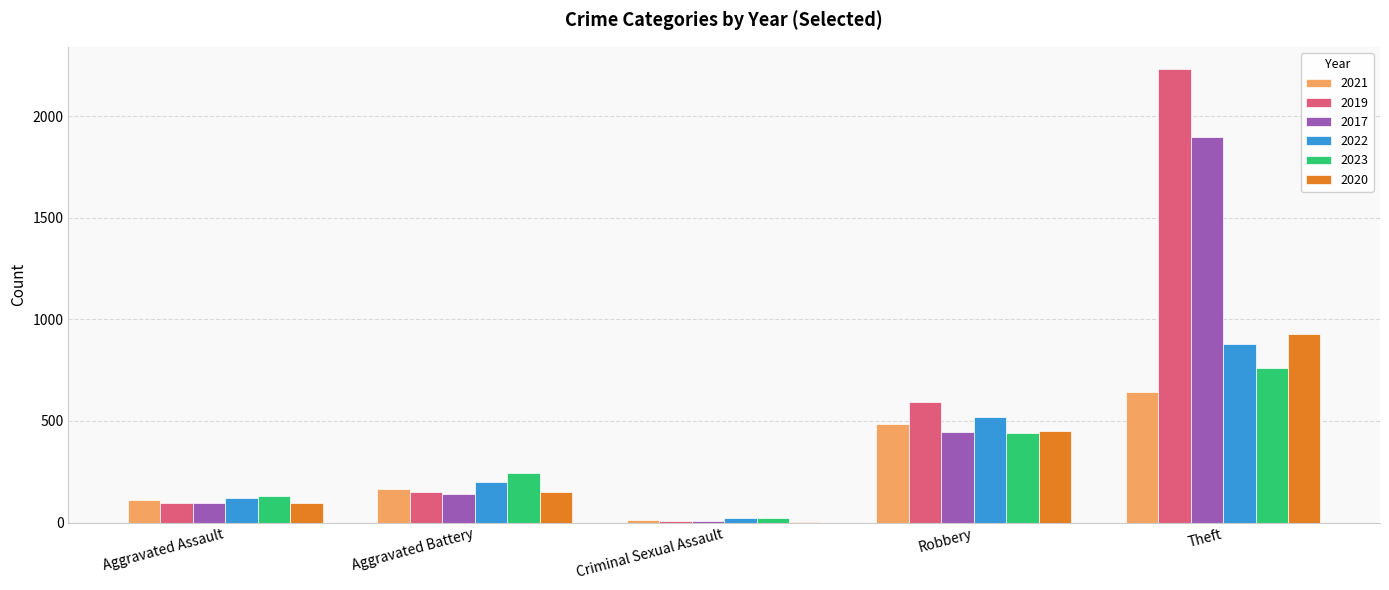

Is the value of 2020 at Robbery greater than the value of 2017 at Aggravated Battery?

Yes